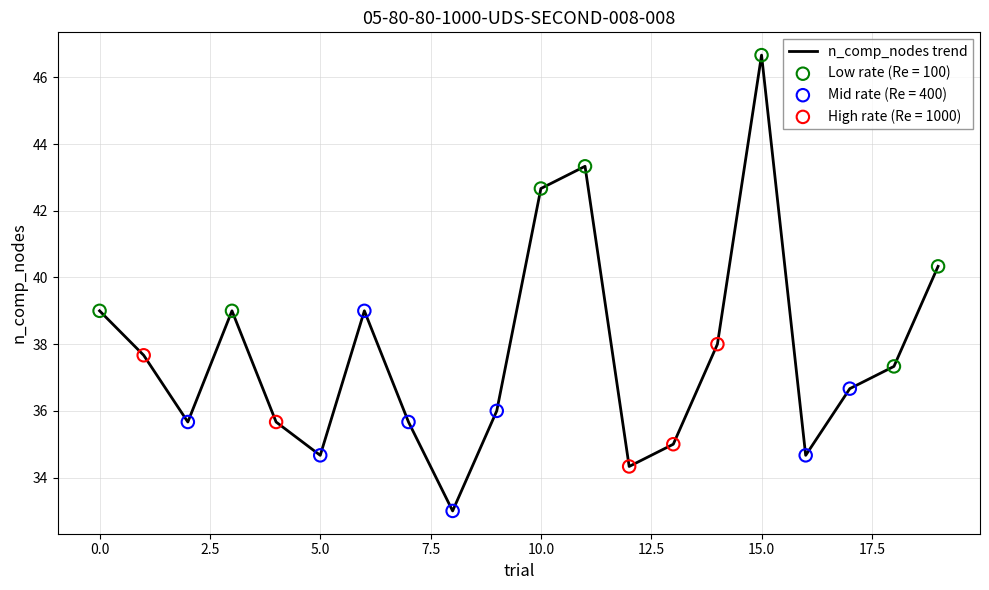

What is the smallest value displayed?

33.0